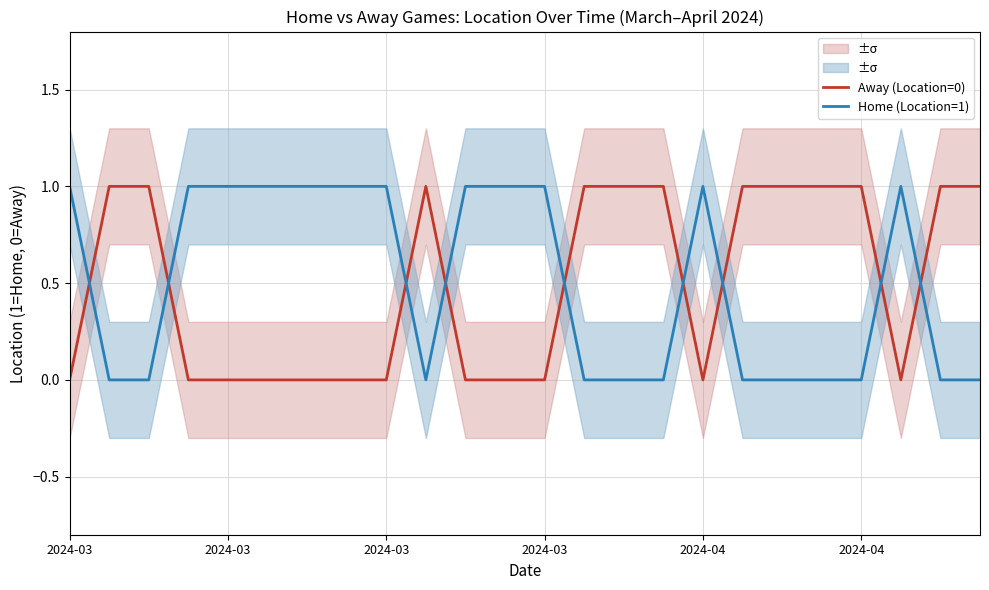

Which series has the largest total across all categories?

Away (Location=0)